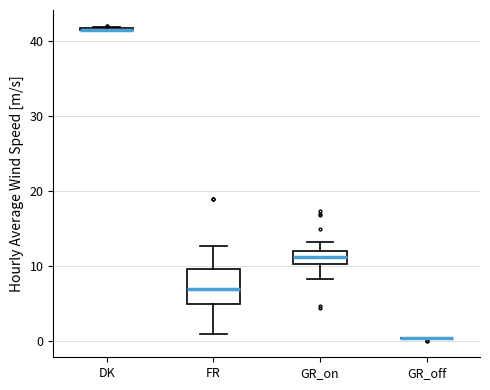

Reading left to right, read every box against the y-axis: the position of its median line, the range the box covers, and the ends of its whiskers. The values are not printed on the chart, so give them approximately, as read against the axis.

DK: box collapsed to a line at 42, whiskers 41 to 42
FR: median 7, box 5 to 10, whiskers 1 to 13
GR_on: median 11, box 10 to 12, whiskers 8 to 13
GR_off: box collapsed to a line at 1, whiskers 0 to 1